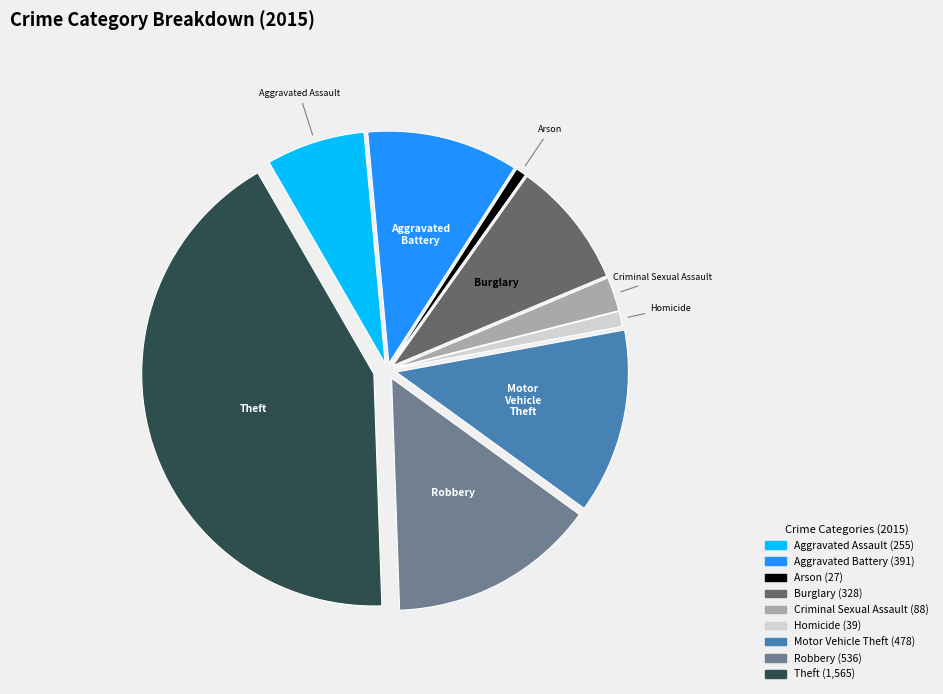

True or false: Motor Vehicle Theft accounts for 22% of the total.

False